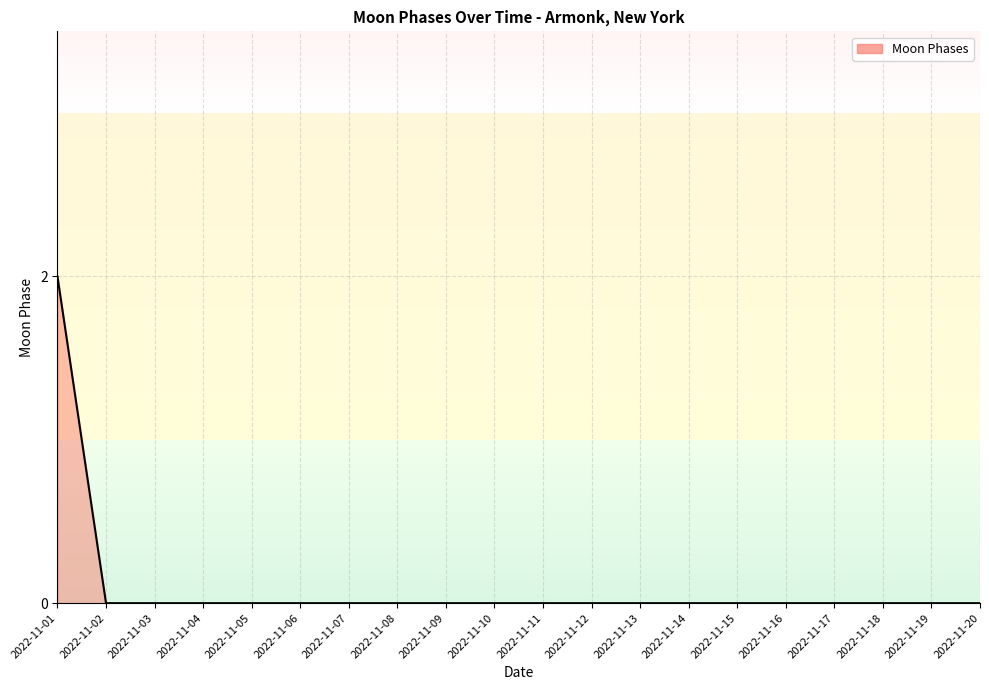

What is the greatest value displayed?

2